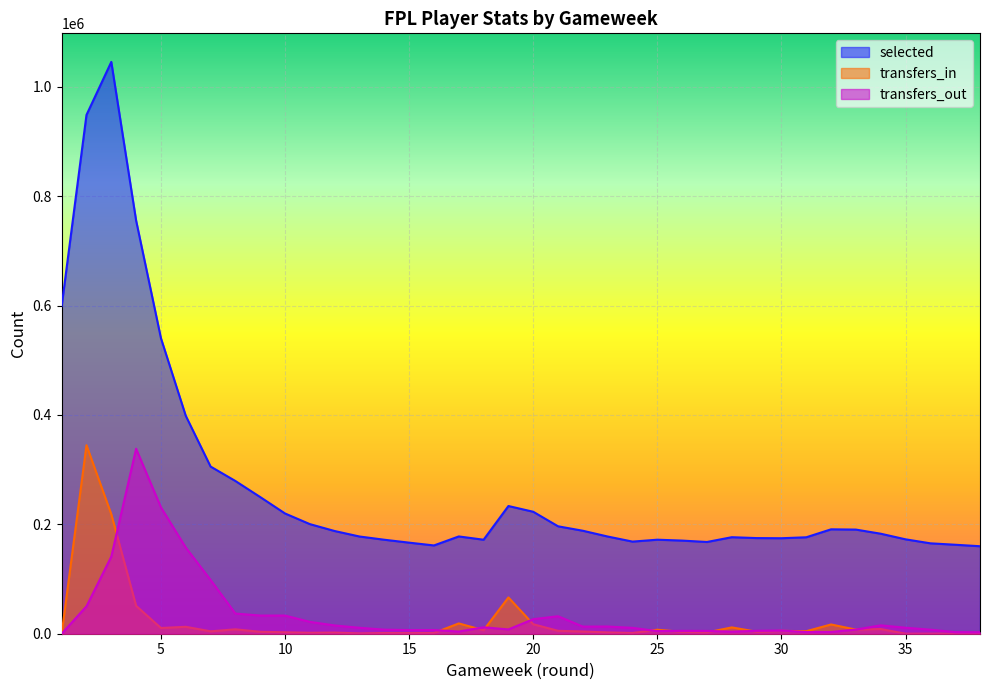

Where does the transfers_out series first go above 10869?

2